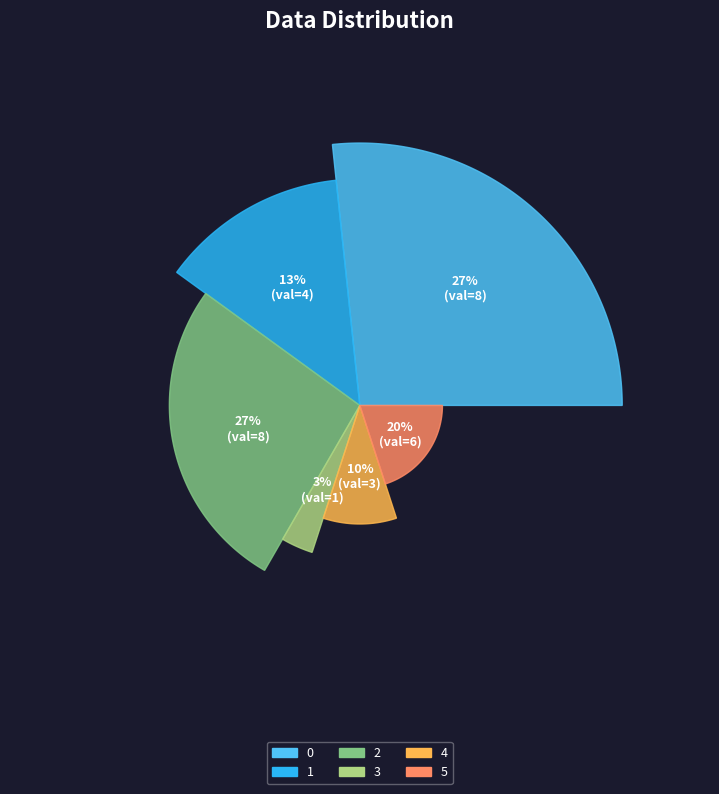

What is the change in value from 3 to 4?

+2